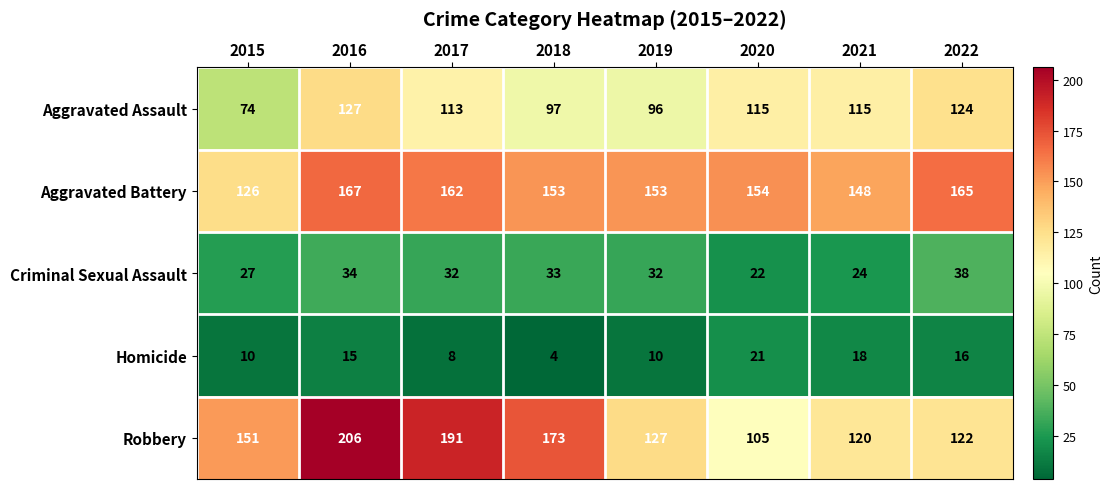

What is the sum of all Homicide values?

102